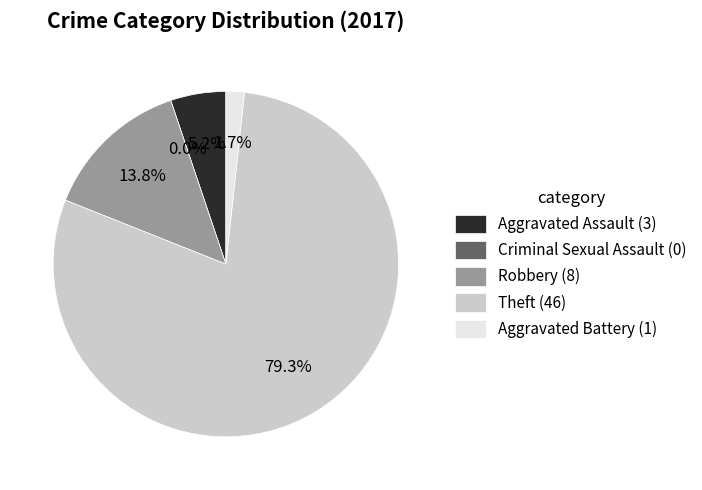

What is the largest slice in the pie chart?

Theft